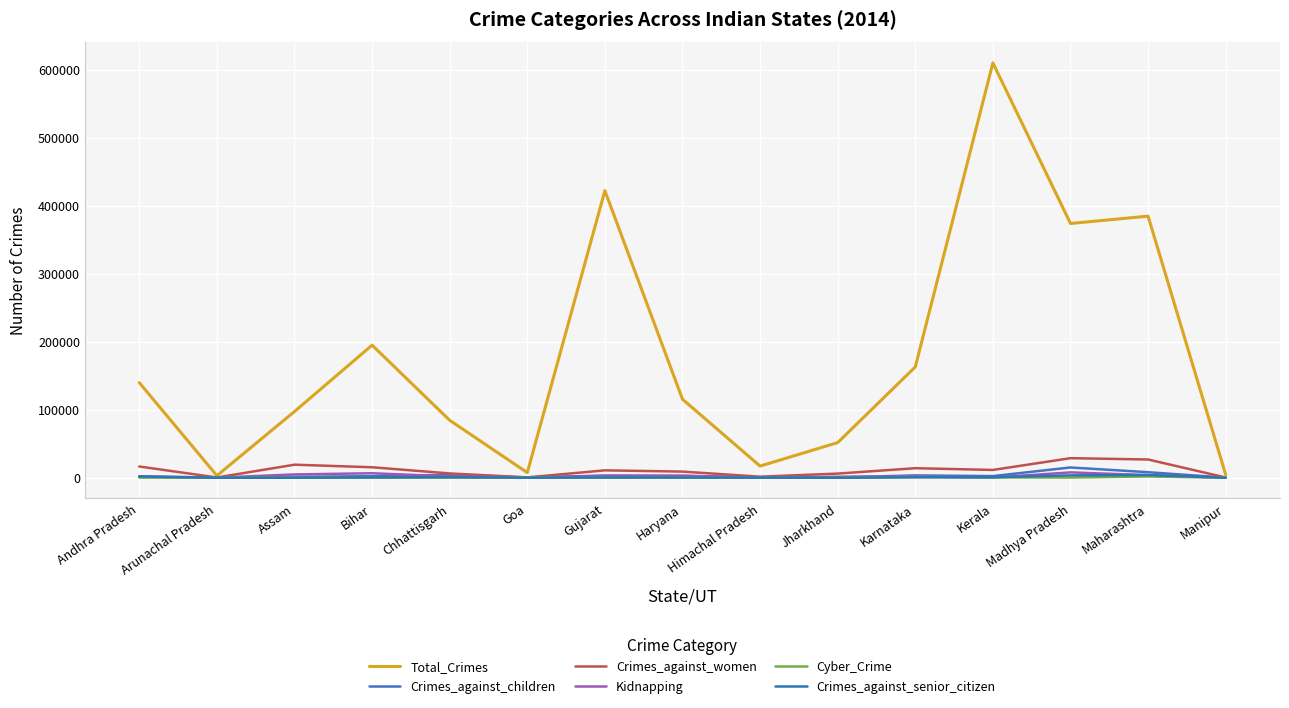

What is the value of the Crimes_against_women point at the 5th from the left?

6301